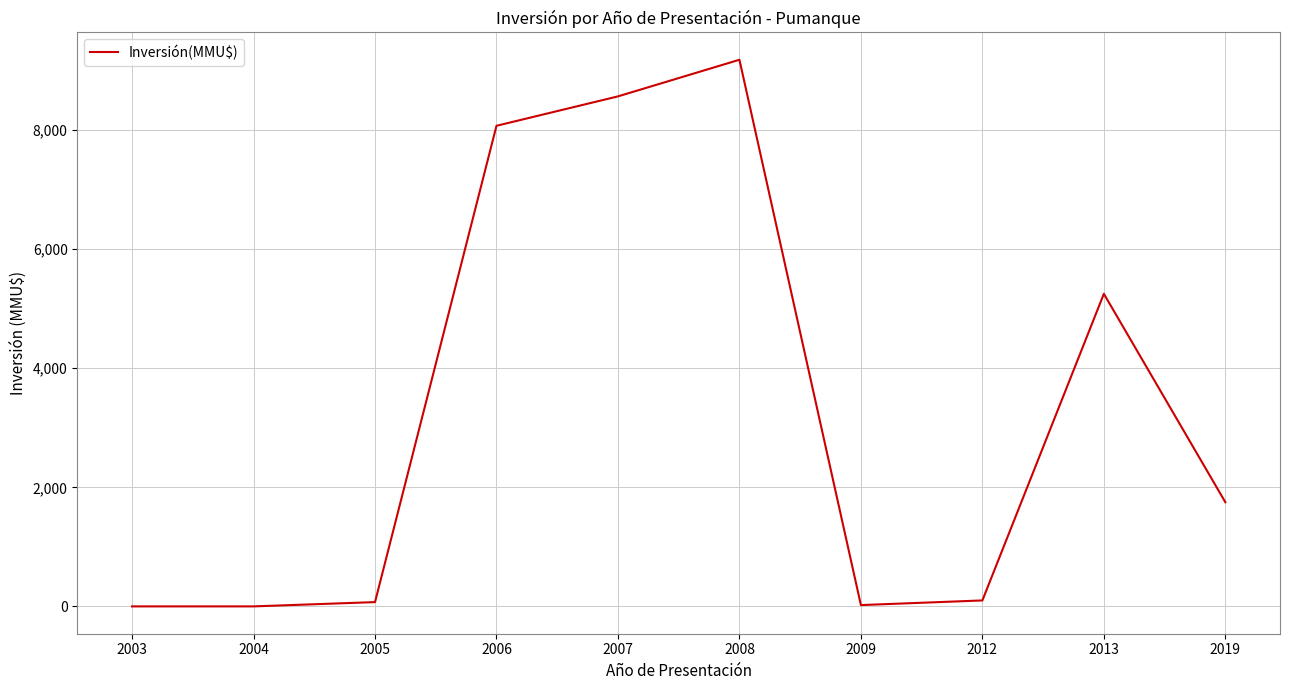

Read the value at 2019.

1750